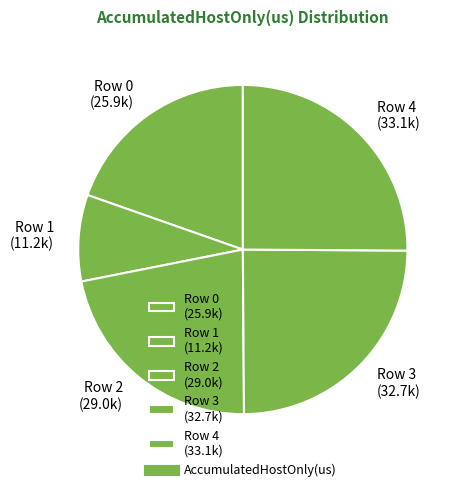

What is the ratio of the value at Row 2 (29.0k) to the value at Row 0 (25.9k)?

1.1